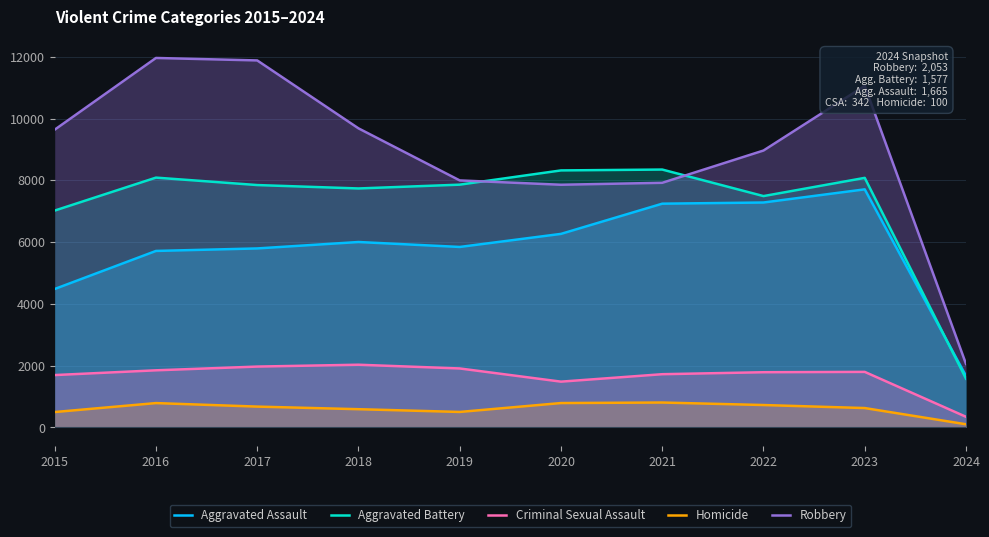

True or false: Aggravated Assault has a value of 4480 at 2015.

True